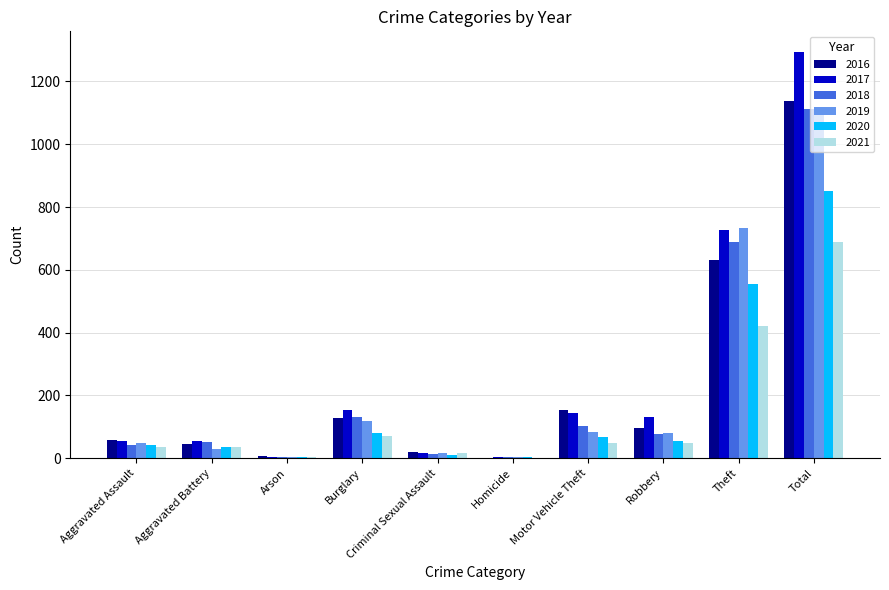

Between Theft and Total, which series saw the biggest shift?

2017